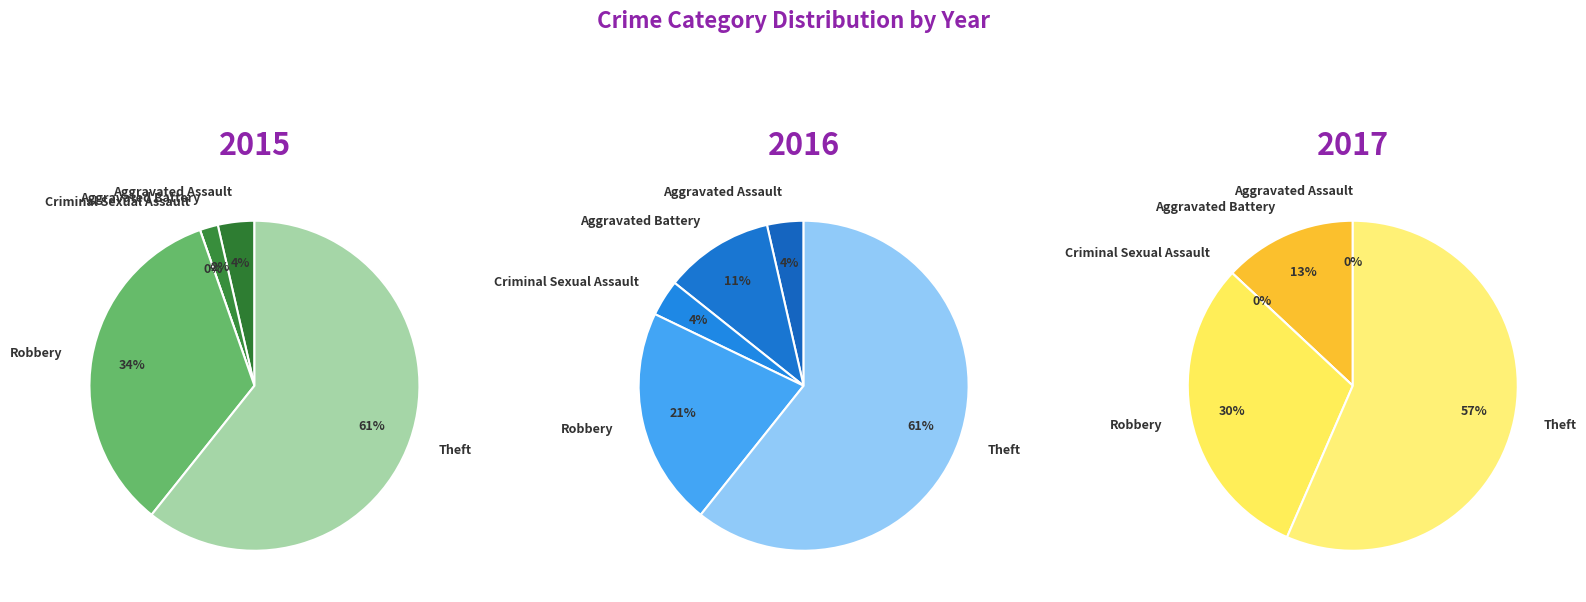

To the nearest percent, what is the difference between the largest and smallest slice percentages?

57%